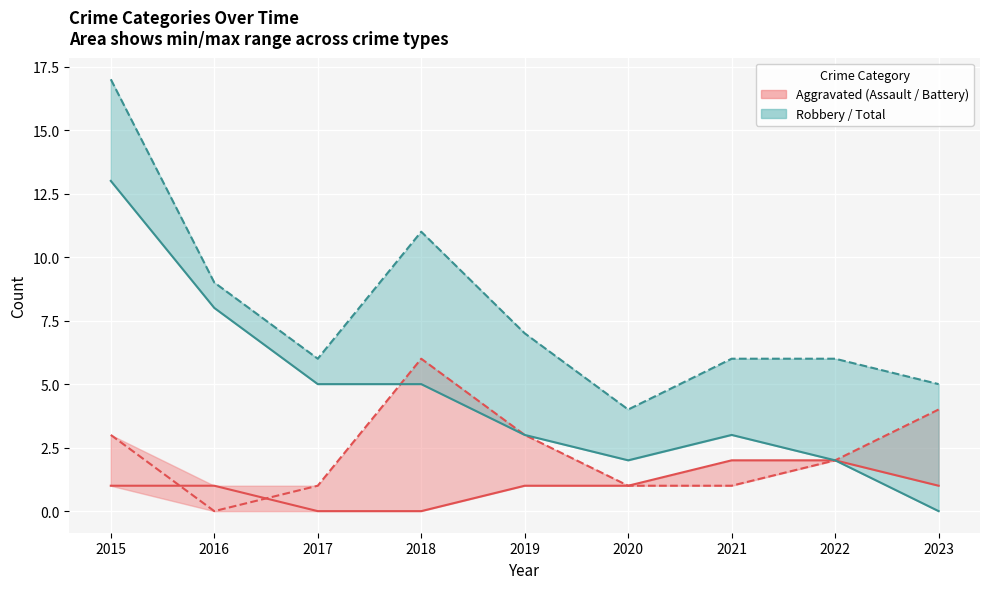

How many series are shown in this chart?

2